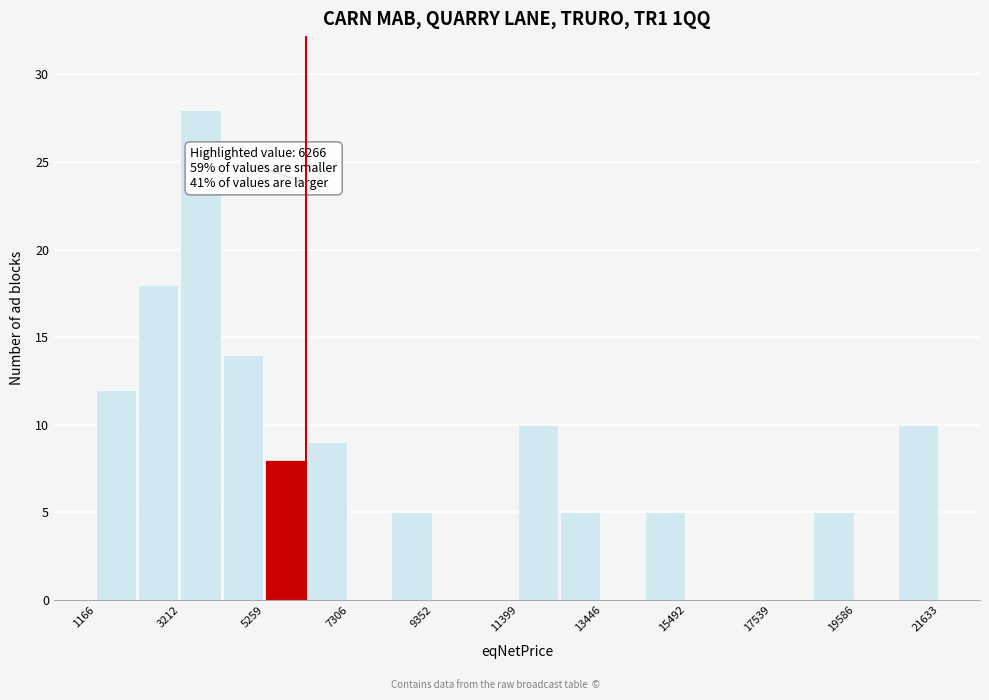

Read against the x-axis, roughly where is the centre of the tallest bar?

3500